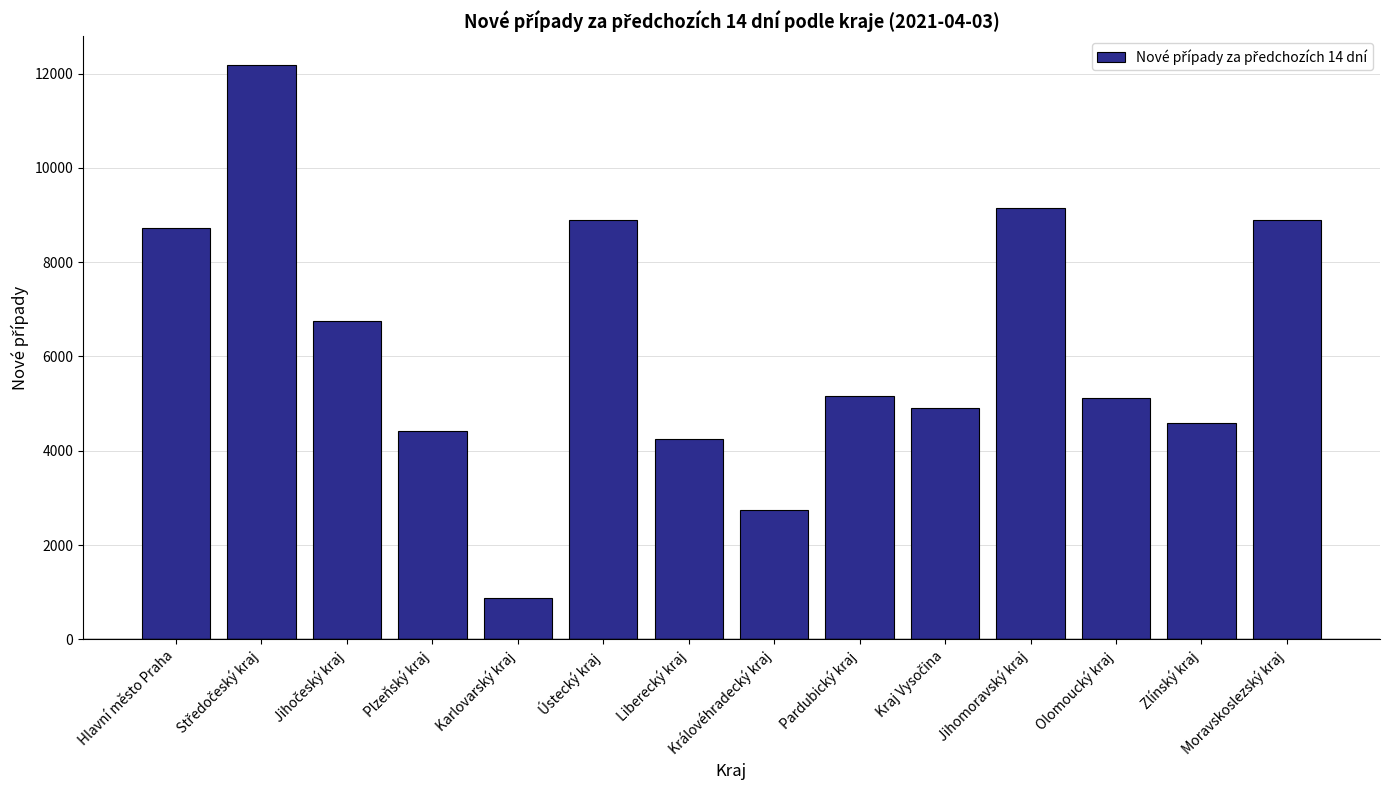

What position from the right is Zlínský kraj?

2